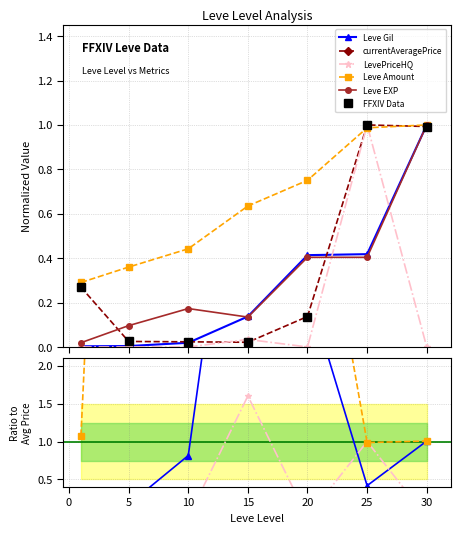

True or false: Leve EXP has more than 0 points higher than both neighbors.

True